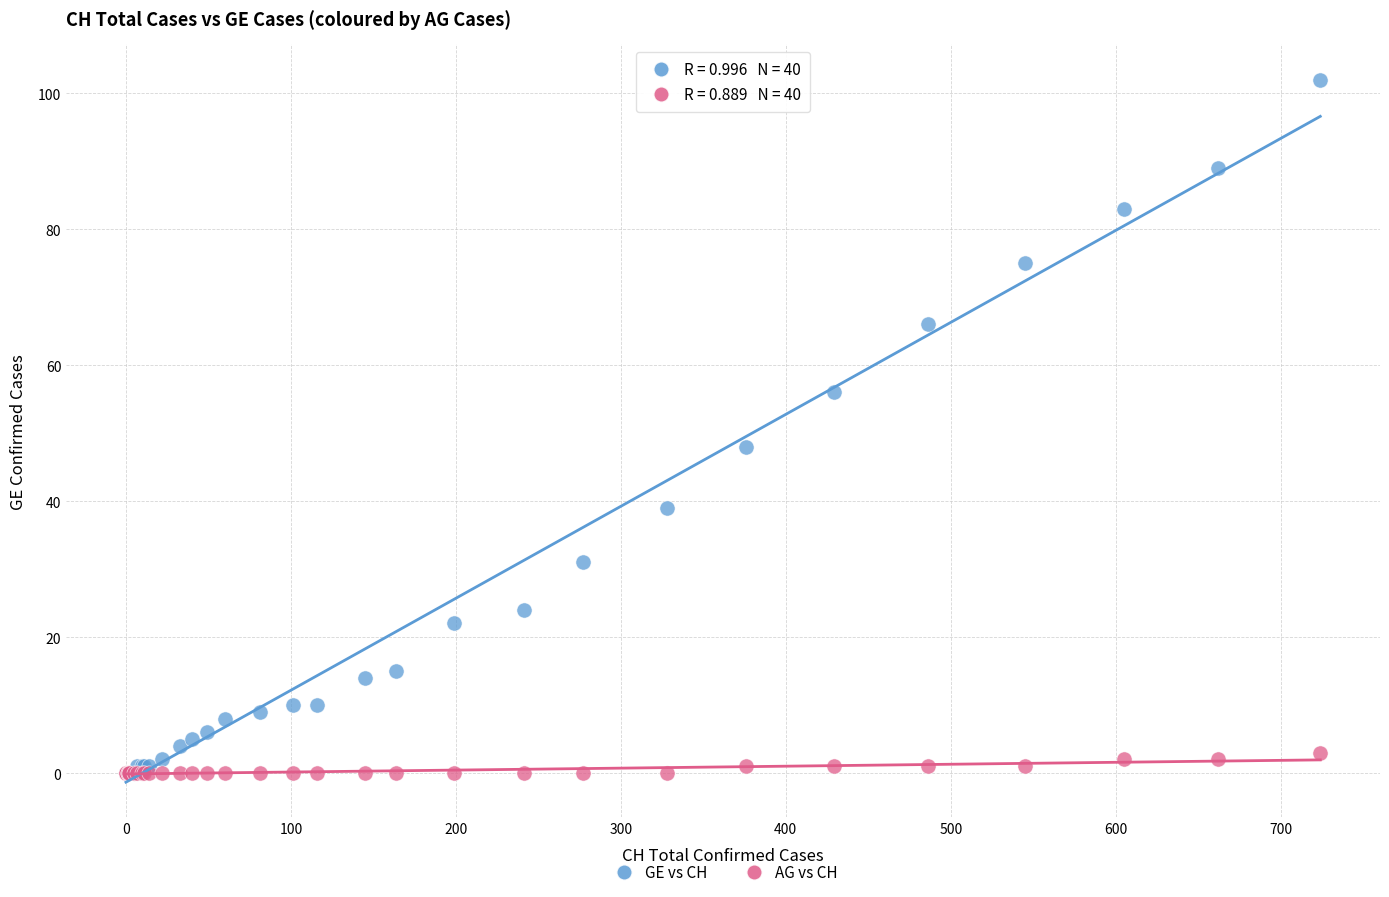

What are all the series names shown in the legend?

GE vs CH, AG vs CH